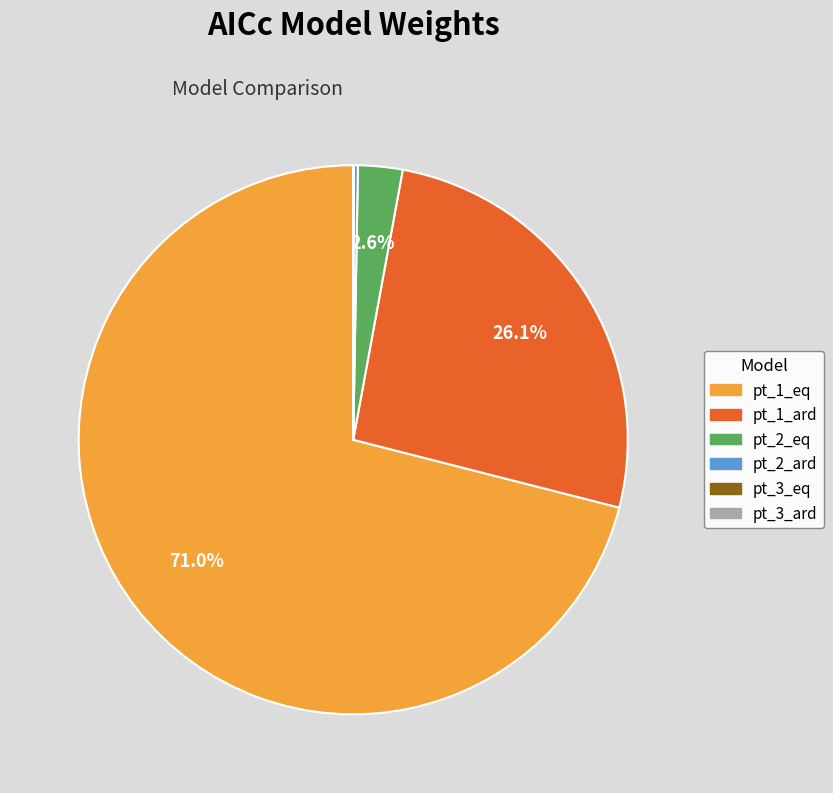

What is the largest slice in the pie chart?

pt_1_eq